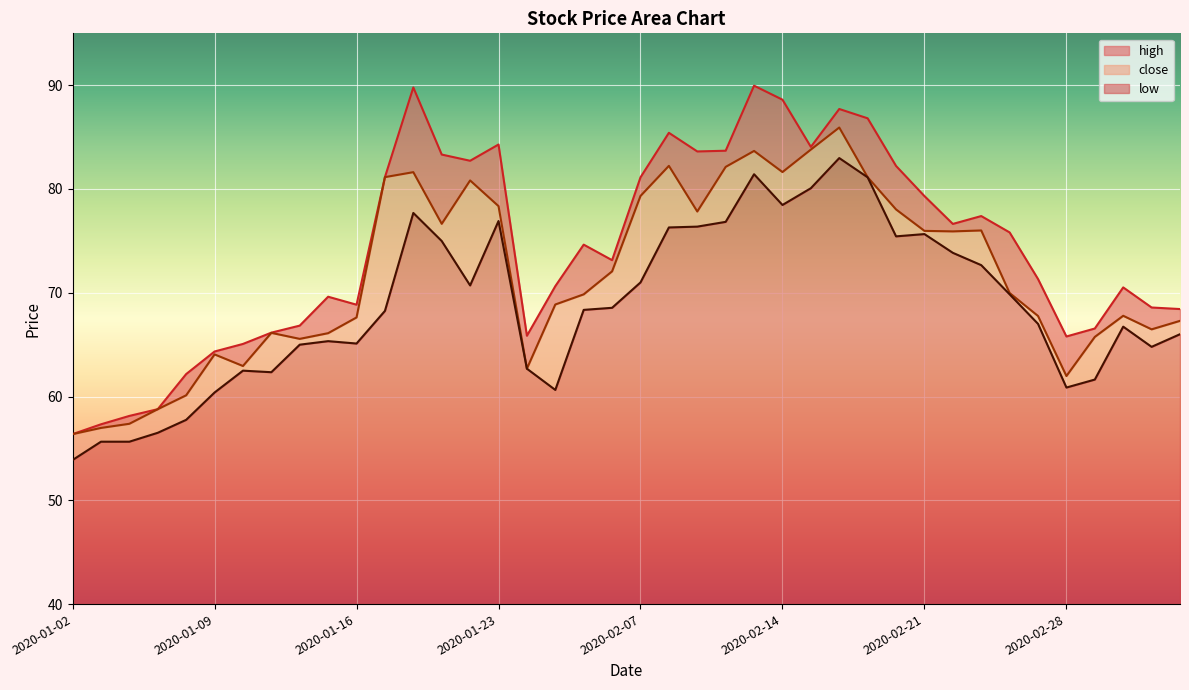

What are all the series names shown in the legend?

high, close, low